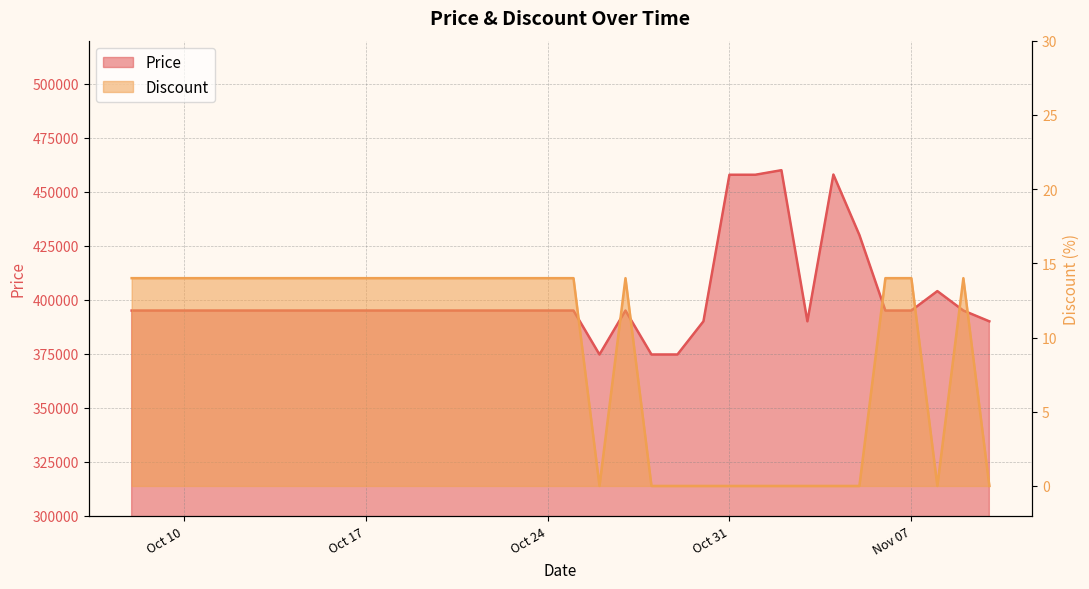

What is the maximum value for Discount?

14